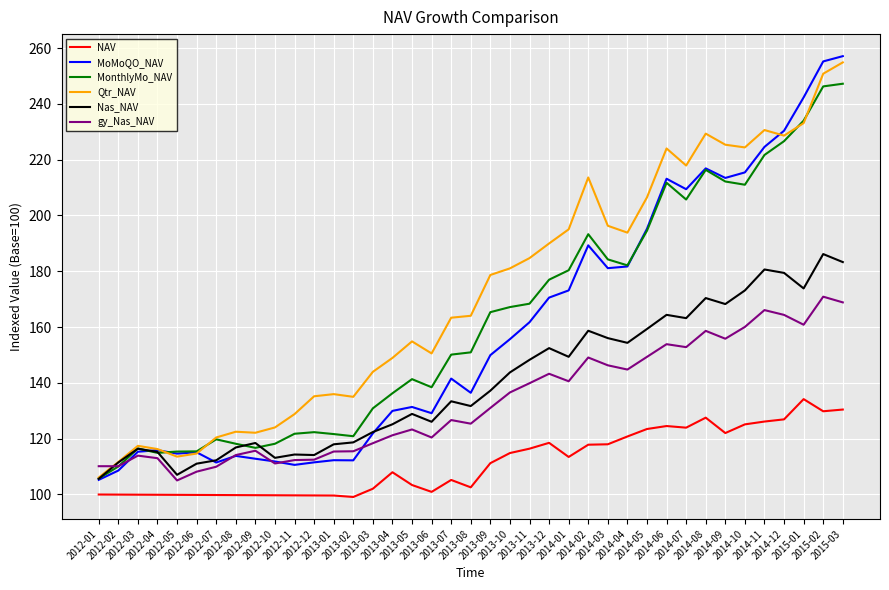

True or false: NAV and gy_Nas_NAV cross at least once.

False